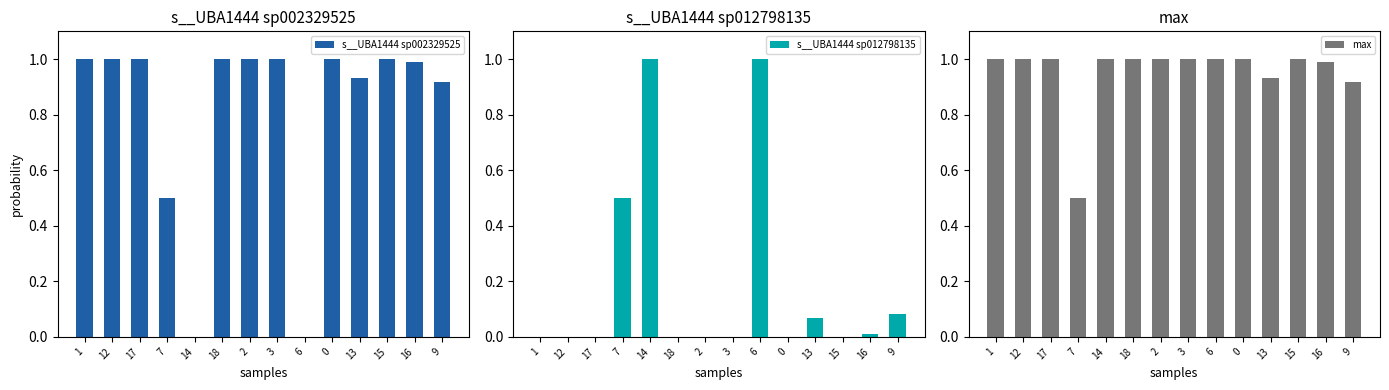

The s__UBA1444 sp002329525 series shows 1.5 at 9. True or false?

False